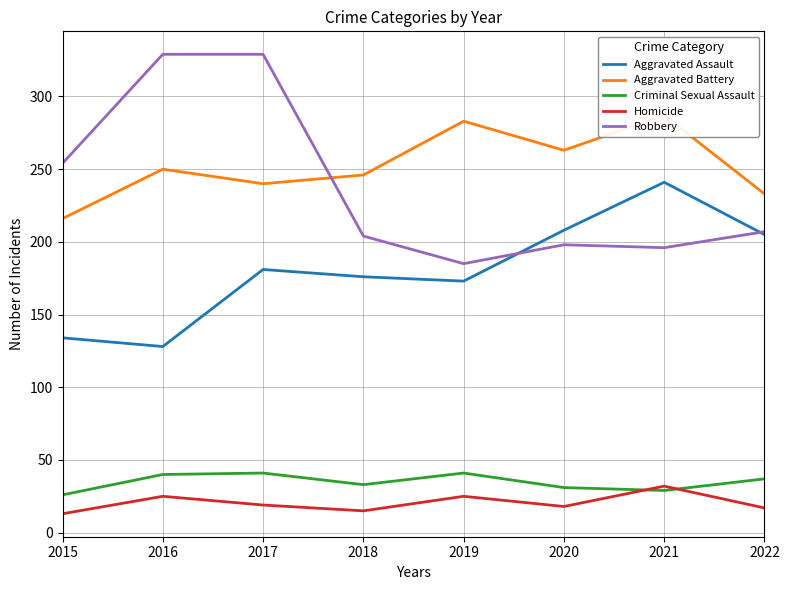

Does the chart have visible grid lines?

Yes